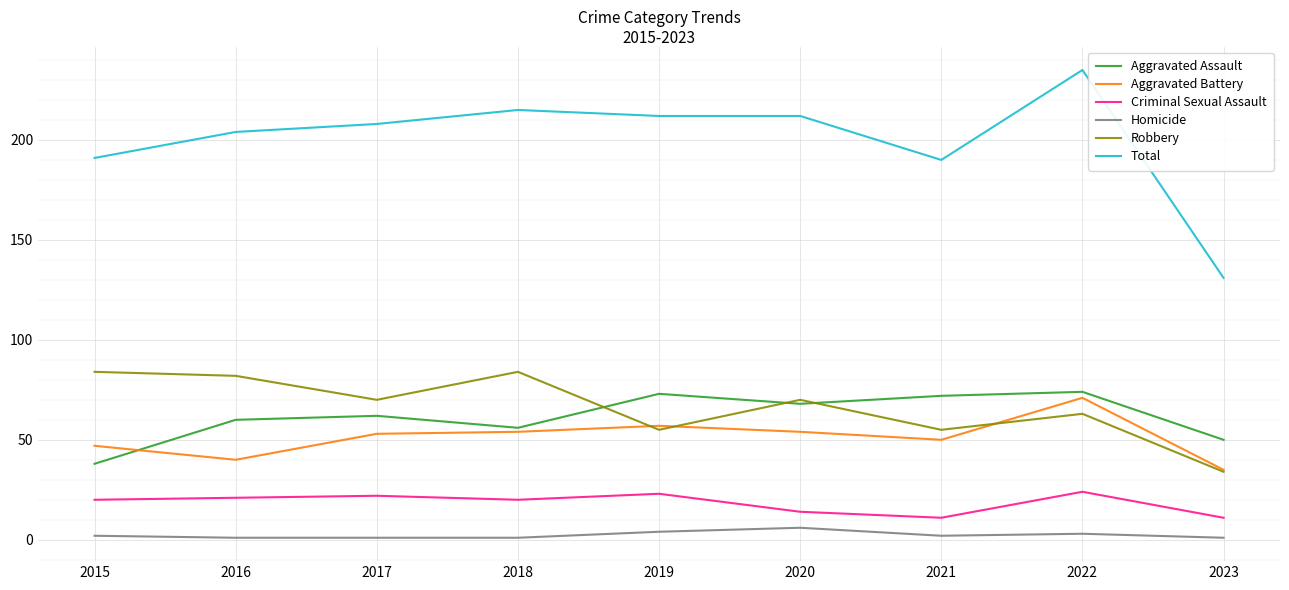

Rank the series at 2016 from lowest to highest value.

Homicide, Criminal Sexual Assault, Aggravated Battery, Aggravated Assault, Robbery, Total